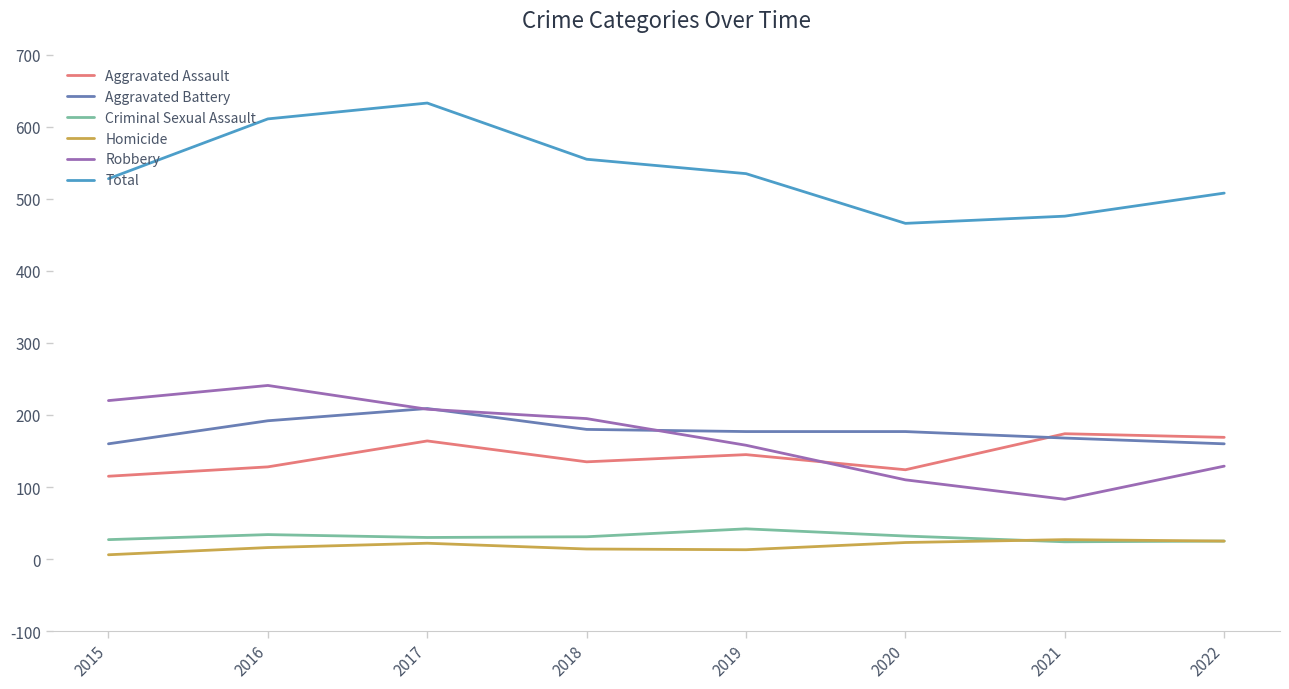

True or false: Aggravated Battery has more than 0 interior local peaks.

True